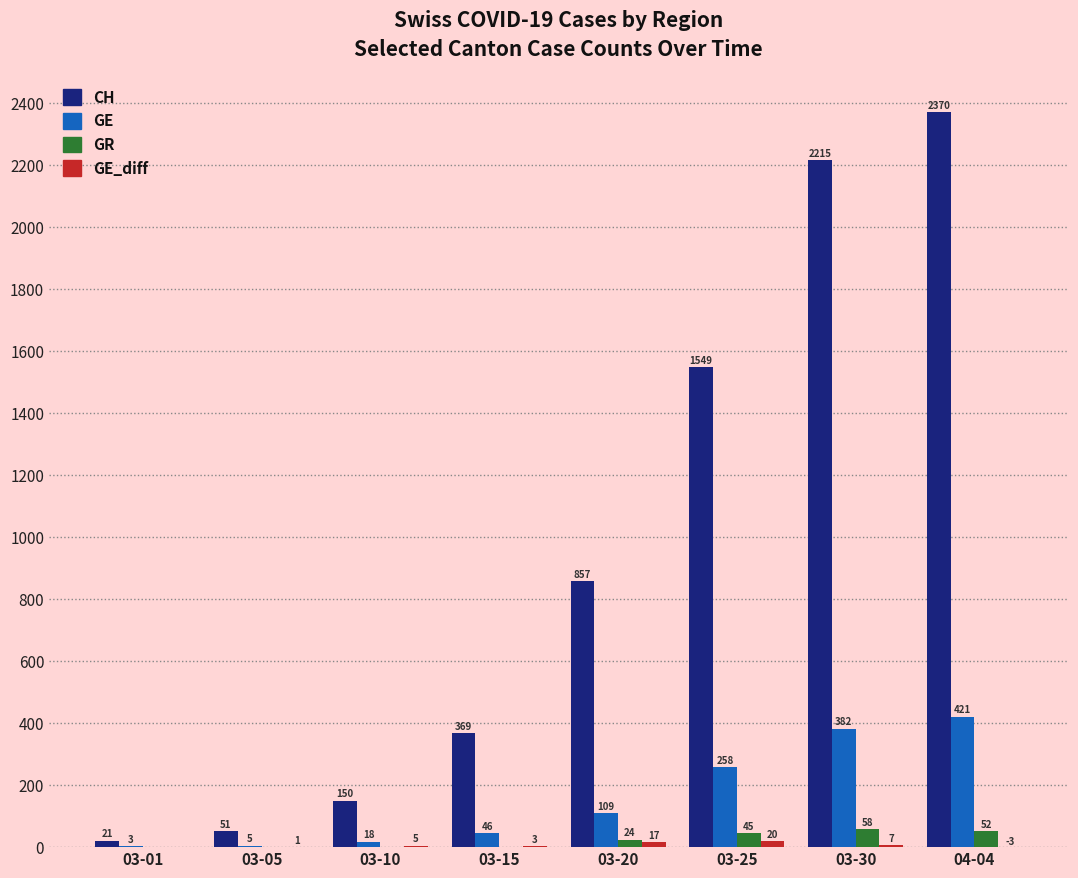

Which series has the largest total across all categories?

CH